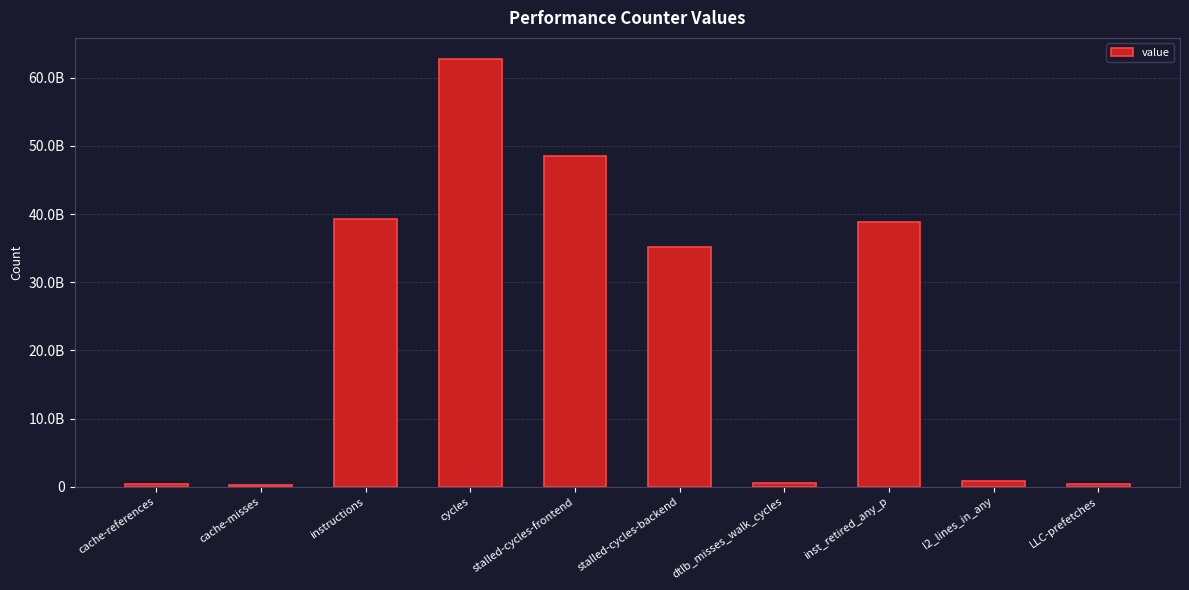

What is the difference between the maximum and minimum values?

62474596225